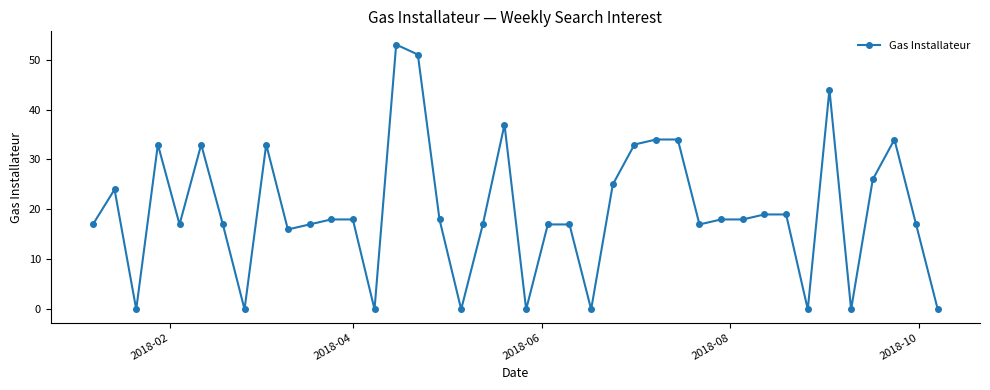

True or false: there are more than 0 points higher than both neighbors.

True